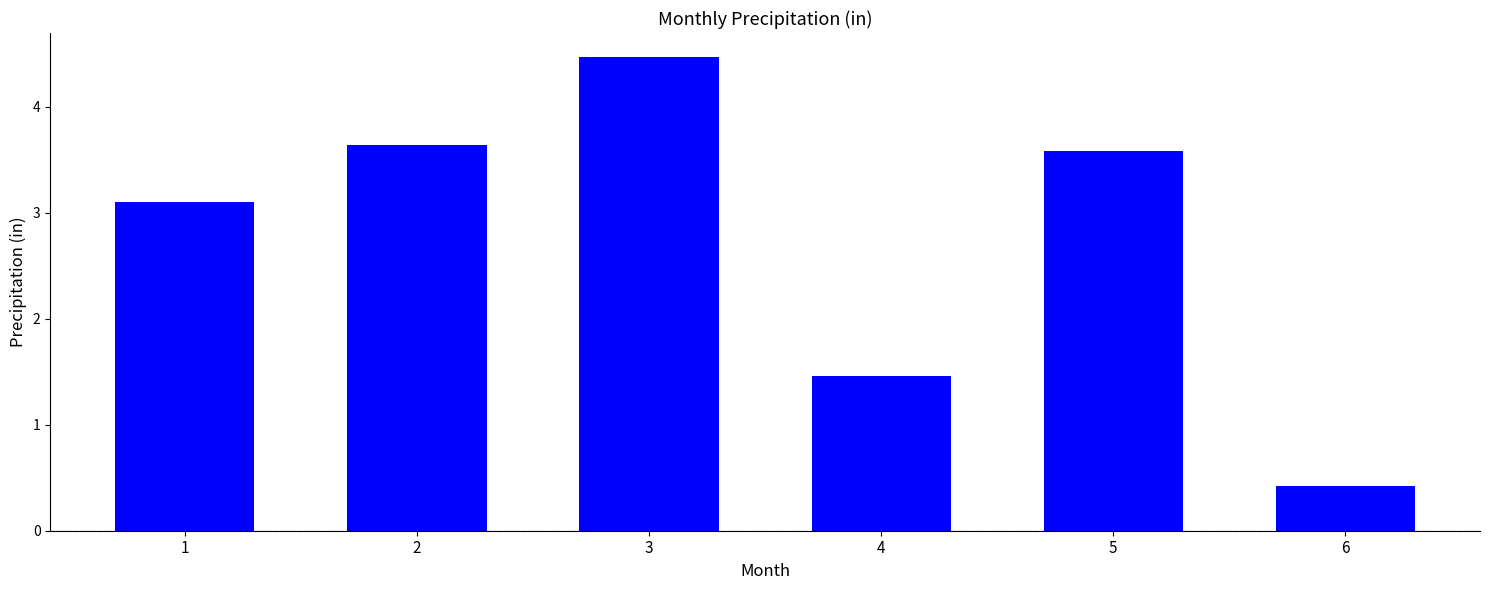

What is the sum of all values?

16.7